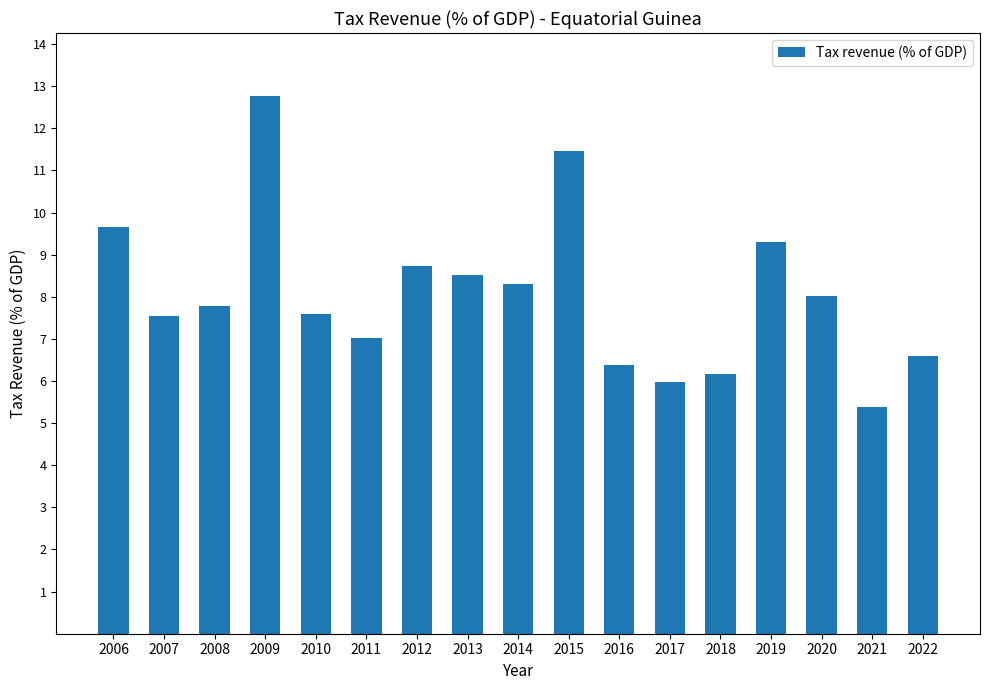

What is the sum of the values at 2018 and 2008?

14.0